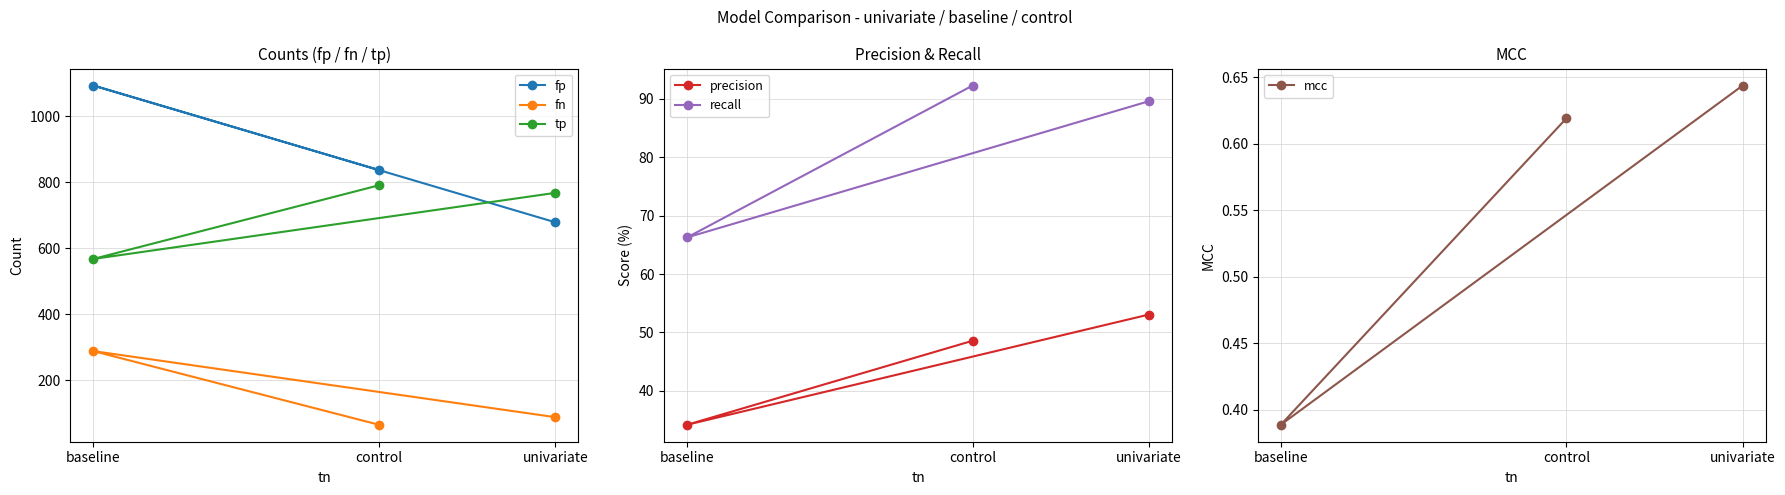

The value of tp at baseline is 568.0. True or false?

True